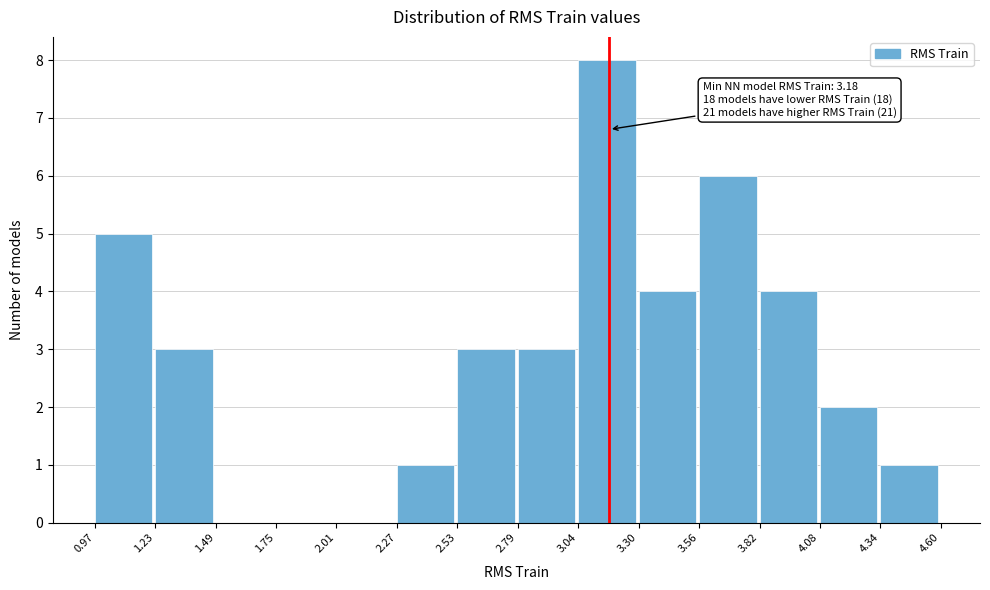

Over which range of the x-axis is the bar tallest?

3.04 to 3.30